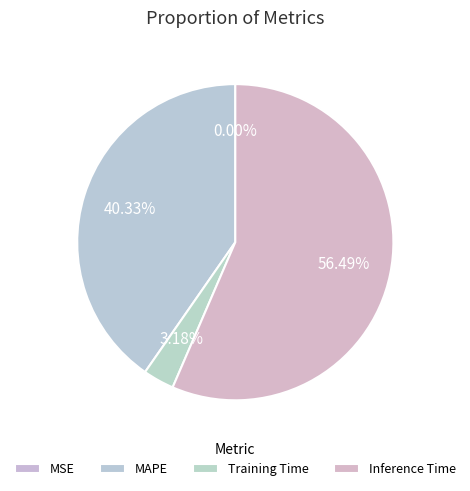

Does any single category account for the majority?

Yes